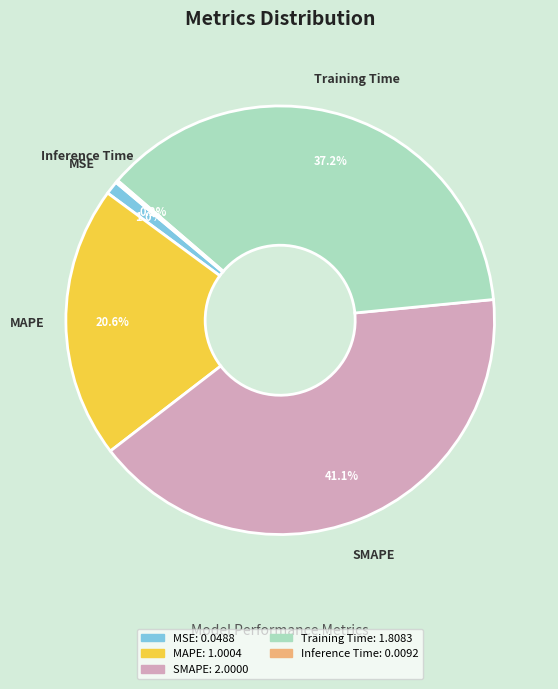

What is the largest slice in the pie chart?

SMAPE